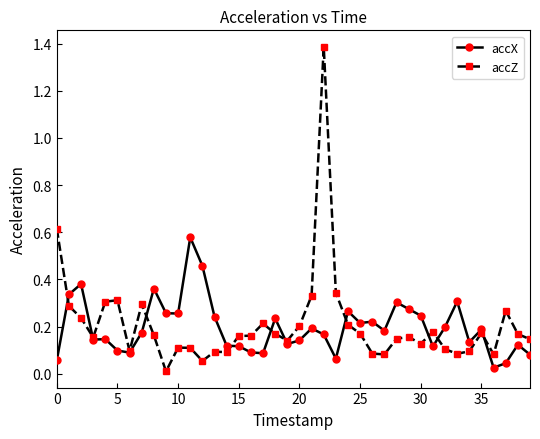

How many lines are shown in the chart?

2